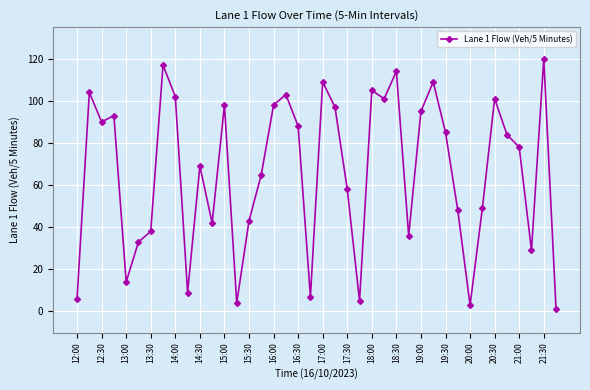

What is the greatest value displayed?

120